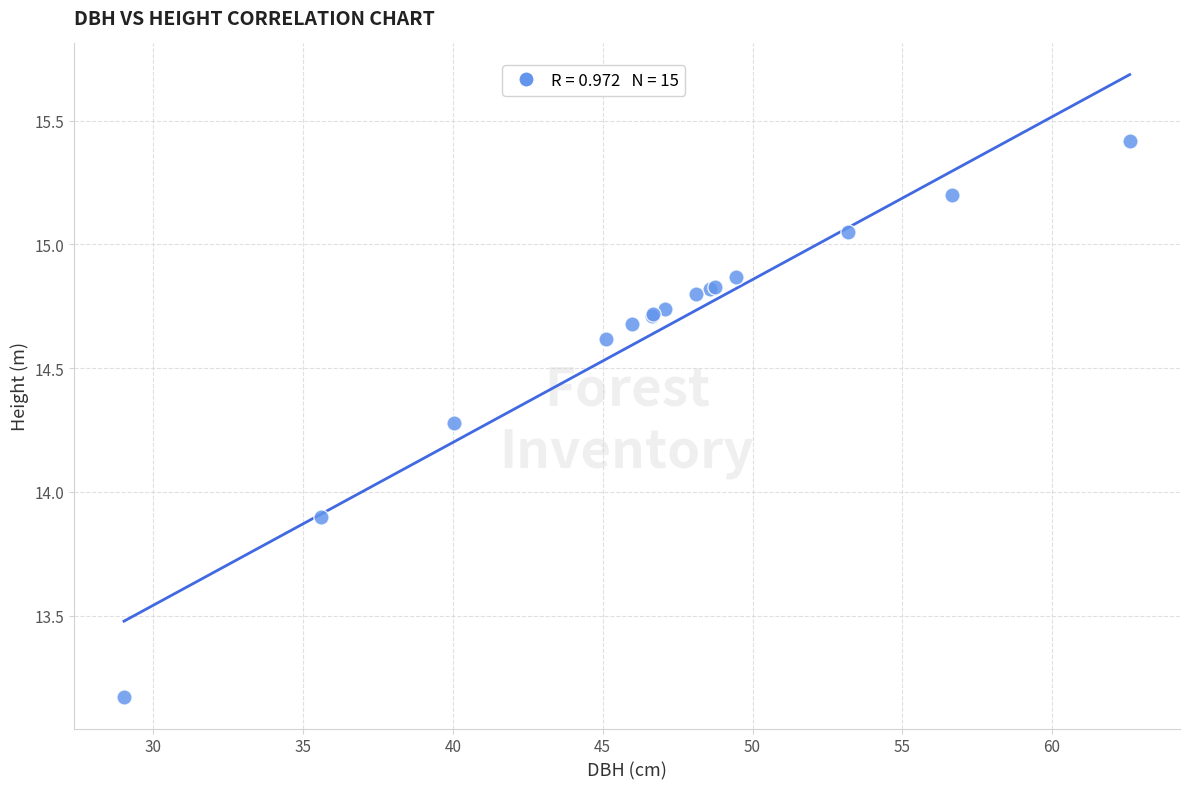

What Y value in the scatter plot is closest to 14?

13.9